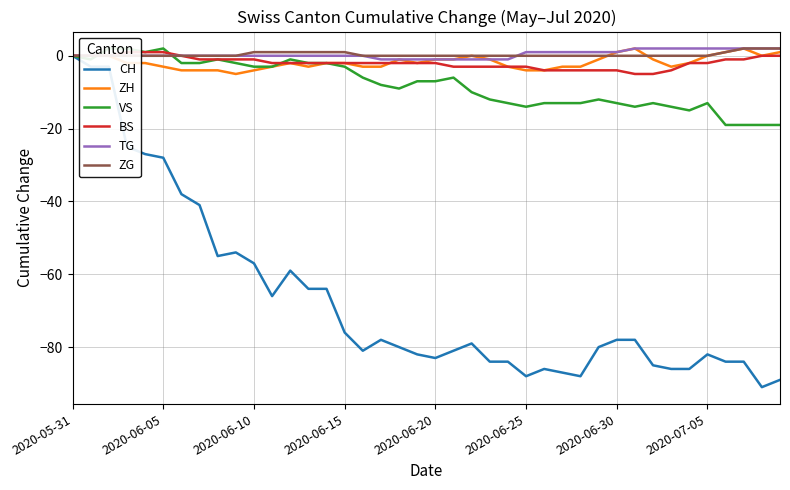

At which label does VS first exceed -7?

2020-05-31